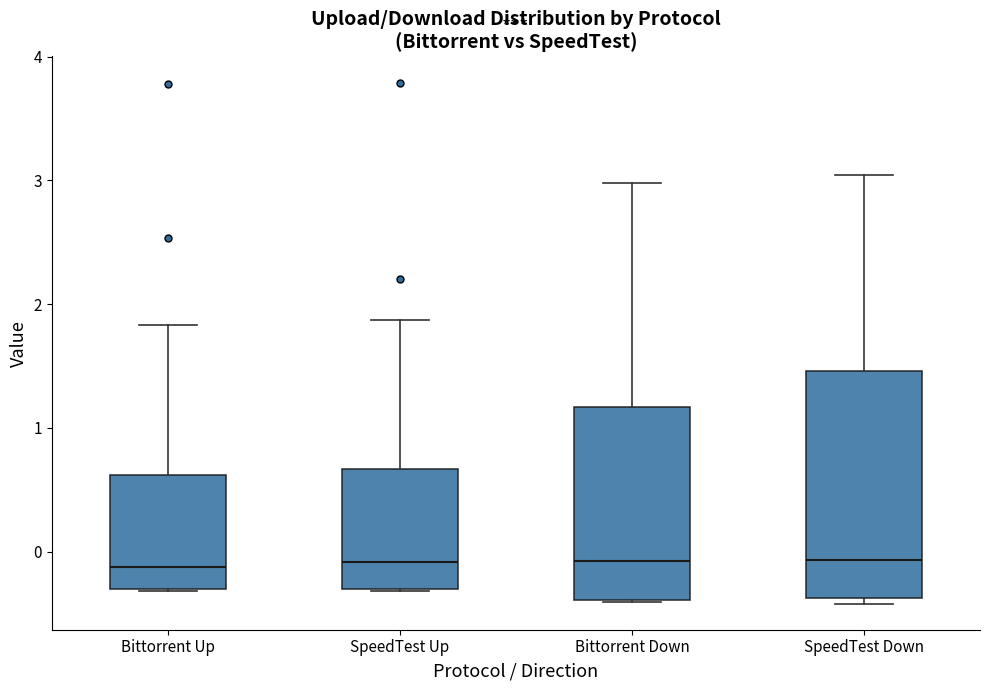

Comparing the boxes themselves (not the whiskers), which one is the tallest?

SpeedTest Down